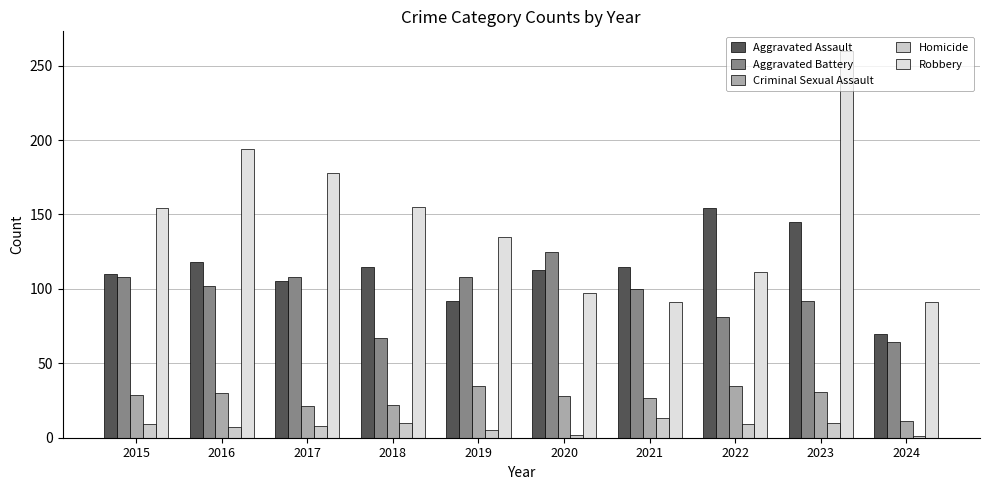

Reading right to left, list all the values displayed in this chart.

Aggravated Assault: 70	145	154	115	113	92	115	105	118	110
Aggravated Battery: 64	92	81	100	125	108	67	108	102	108
Criminal Sexual Assault: 11	31	35	27	28	35	22	21	30	29
Homicide: 1	10	9	13	2	5	10	8	7	9
Robbery: 91	260	111	91	97	135	155	178	194	154